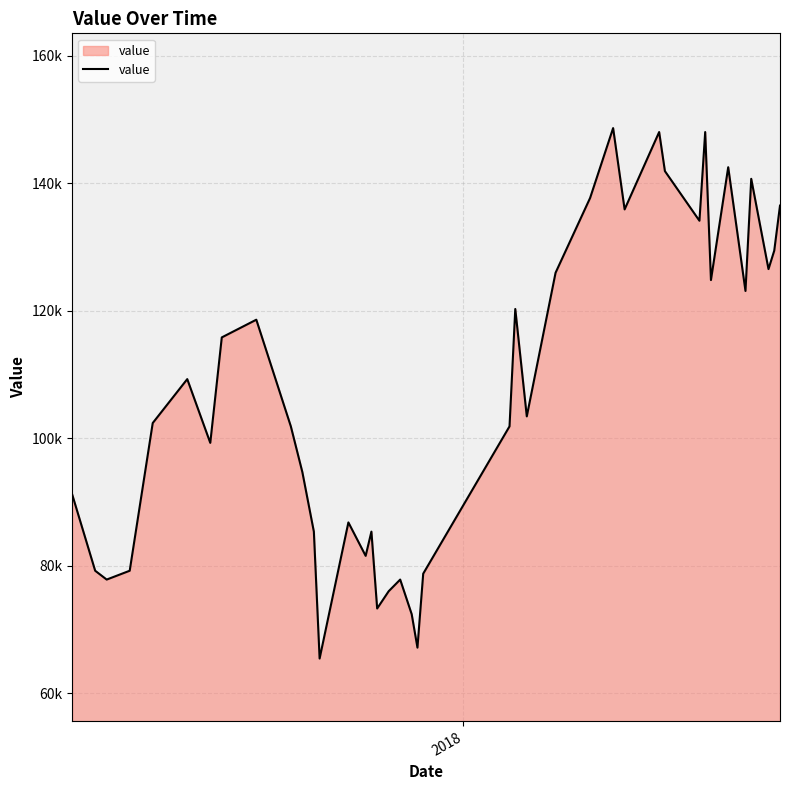

Reading right to left, extract all data points from this chart.

136463.3	129398.9	126506.5	140664.0	123075.6	142482.3	124785.6	148001.7	134089.2	141875.0	148001.7	135868.0	148620.9	137657.5	125931.7	103407.8	120249.7	101840.3	78733.3	67135.7	72382.6	77811.0	75981.4	73274.7	85329.5	81530.3	86774.7	65427.3	85329.5	94671.4	101840.3	118568.8	115791.4	99252.3	109249.8	102361.6	79196.3	77811.0	79196.3	91177.6